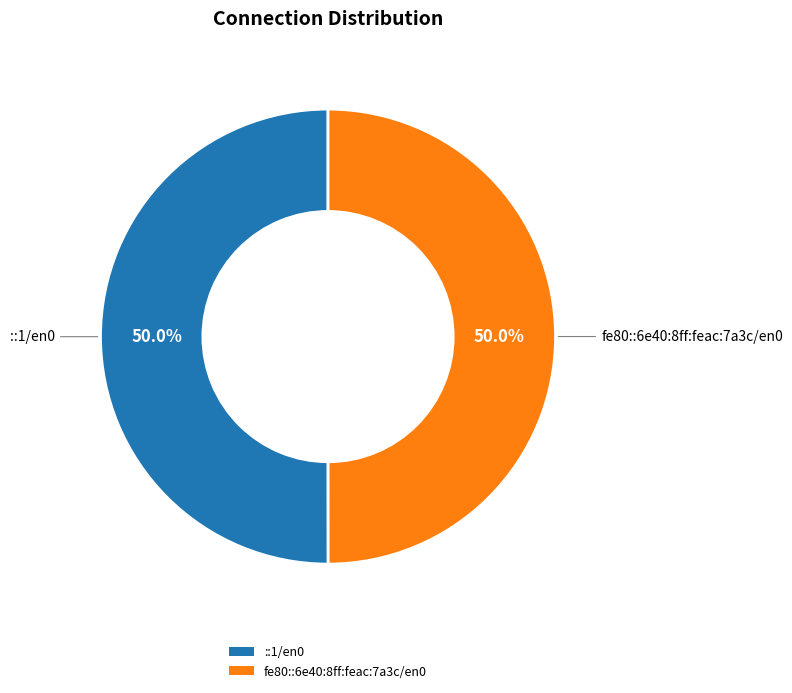

To the nearest percent, what portion does ::1/en0 represent?

50%